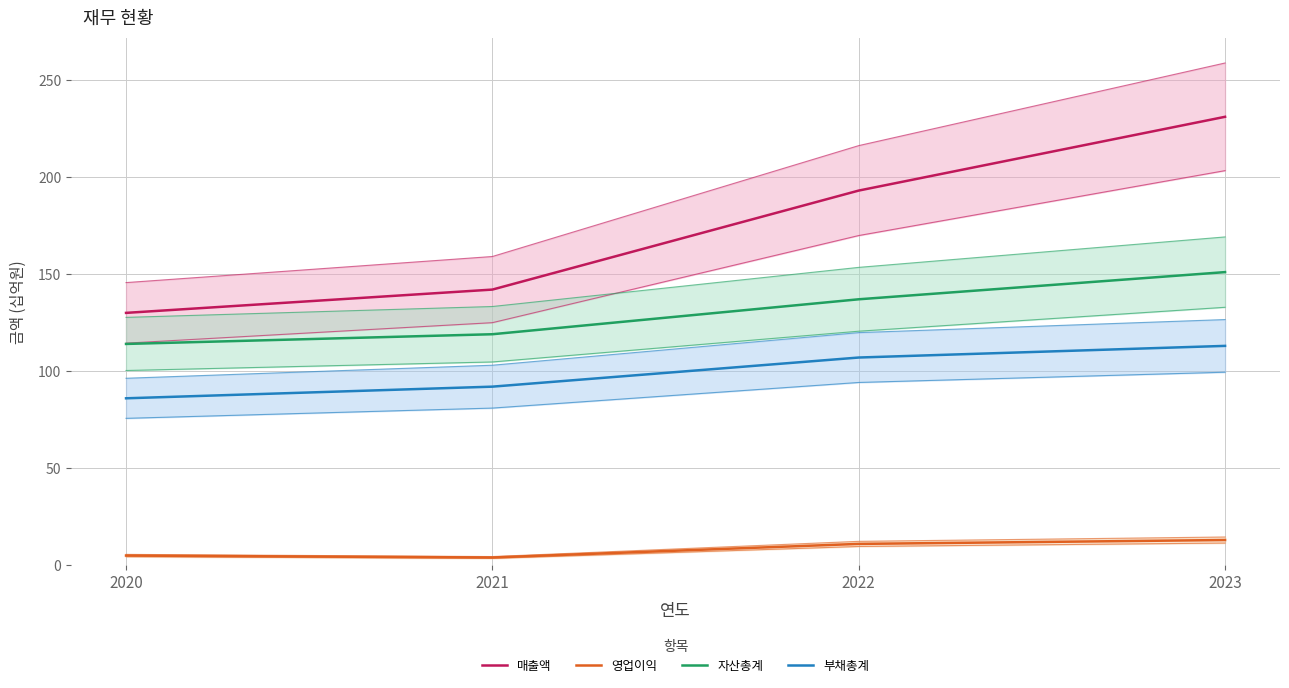

How many distinct data groups are displayed?

4